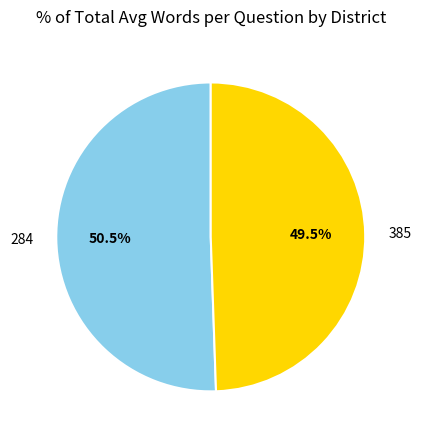

To the nearest percent, what is the difference between the 284 and 385 slice percentages?

1%